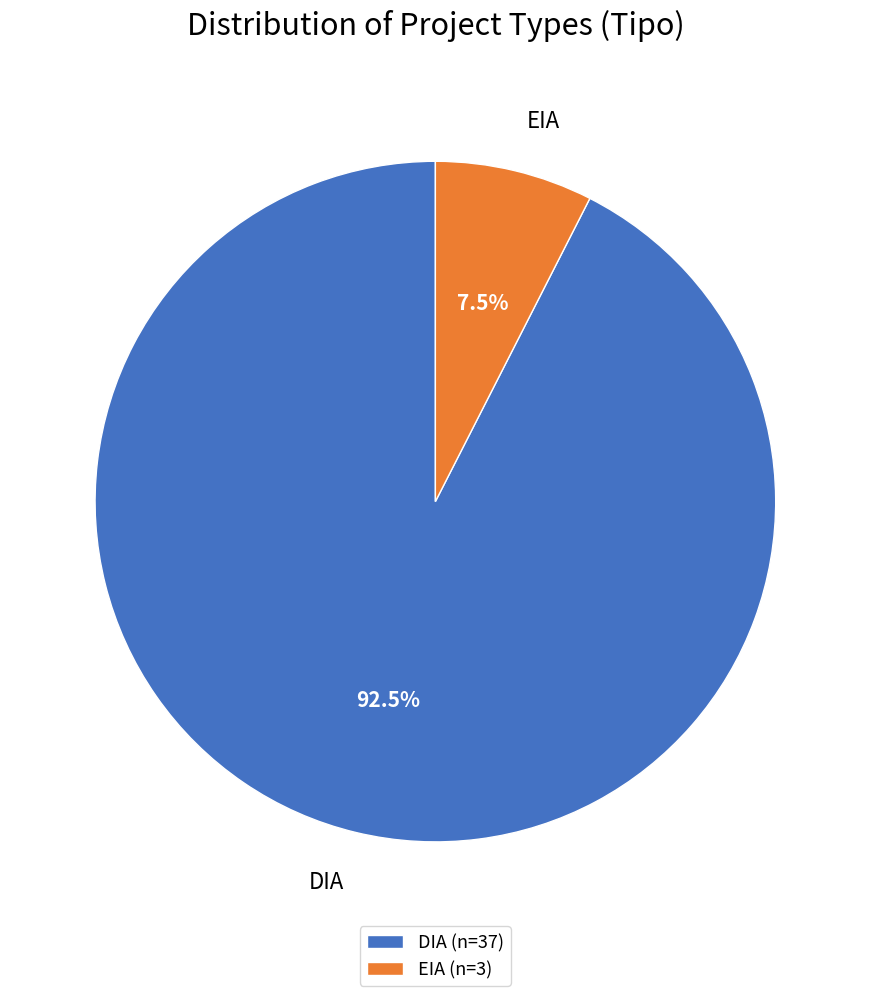

Rank the categories by value from highest to lowest.

DIA, EIA